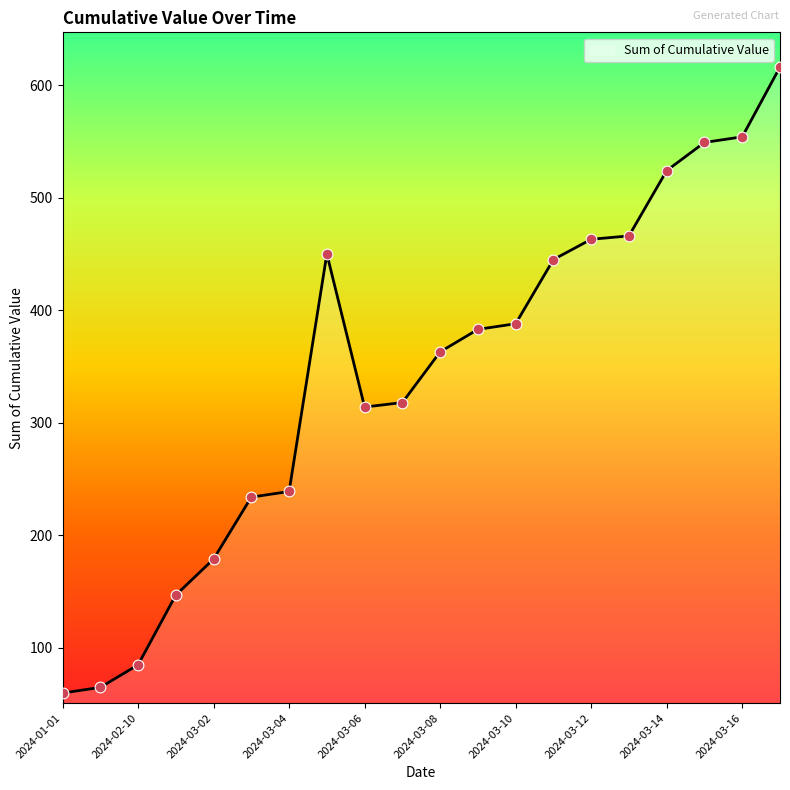

What is the smallest value displayed?

60